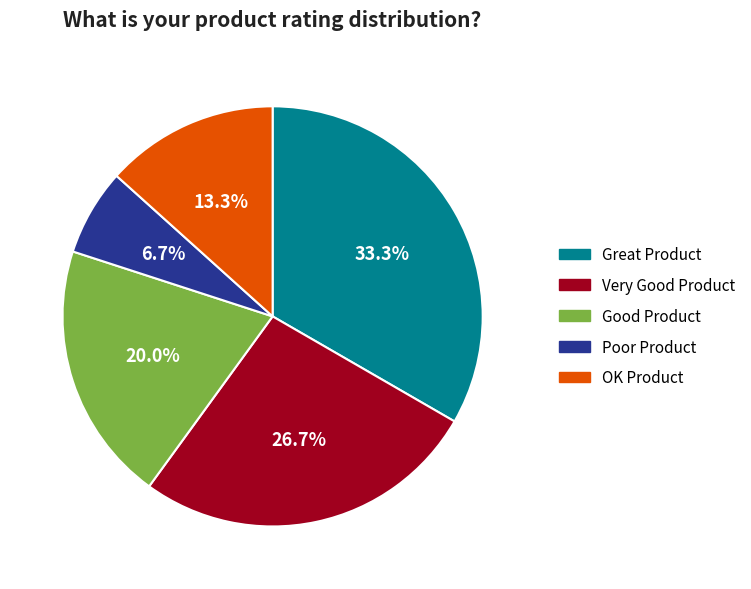

The Great Product slice represents 33% of the pie. True or false?

True